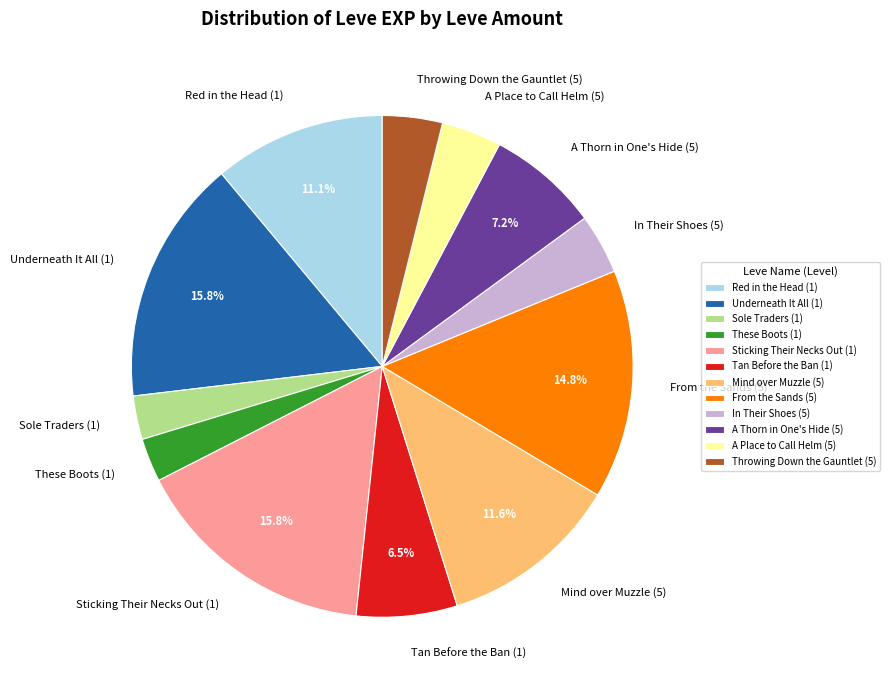

What percentage is the Sole Traders (1) slice, to the nearest percent?

3%